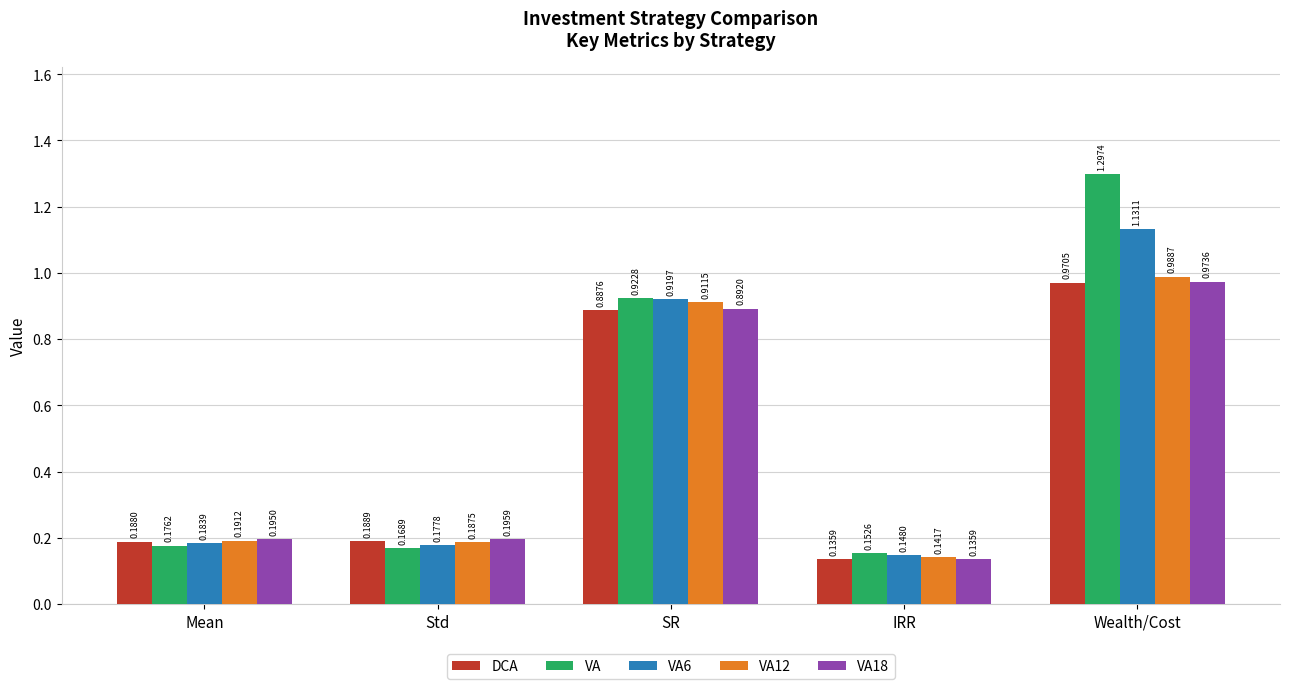

What is the average value of the VA6 series?

0.5